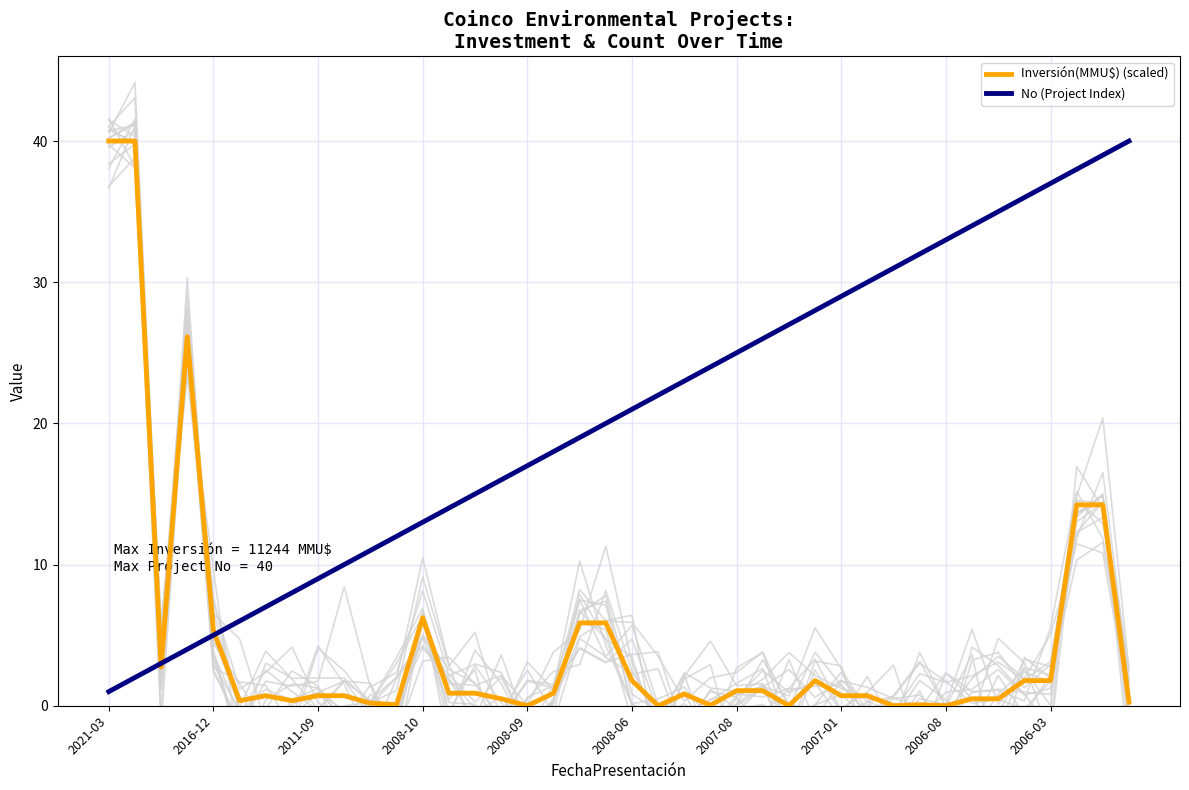

At which category does the chart reach its peak across all series?

2021-03